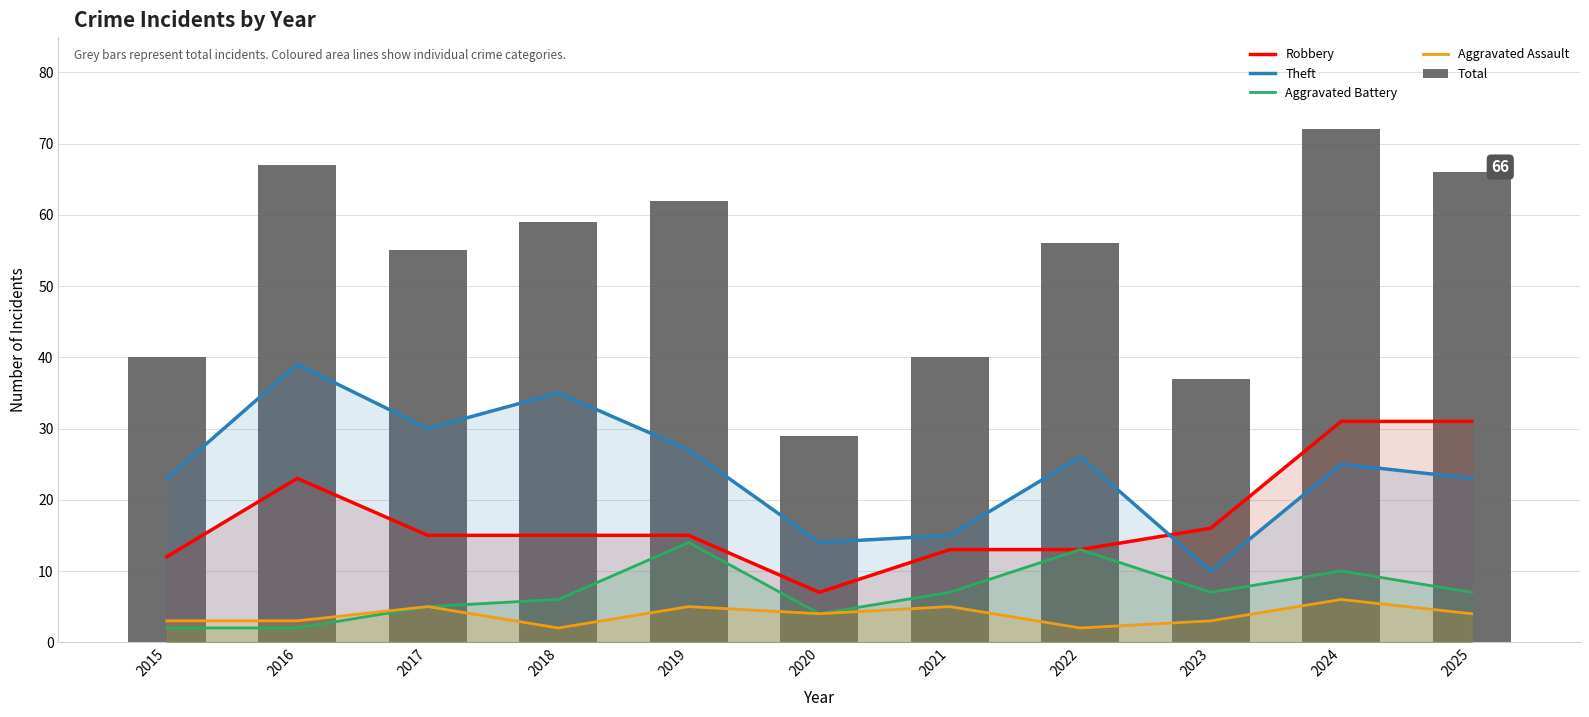

Rank the series by their maximum value, from lowest to highest.

Aggravated Assault, Aggravated Battery, Robbery, Theft, Total